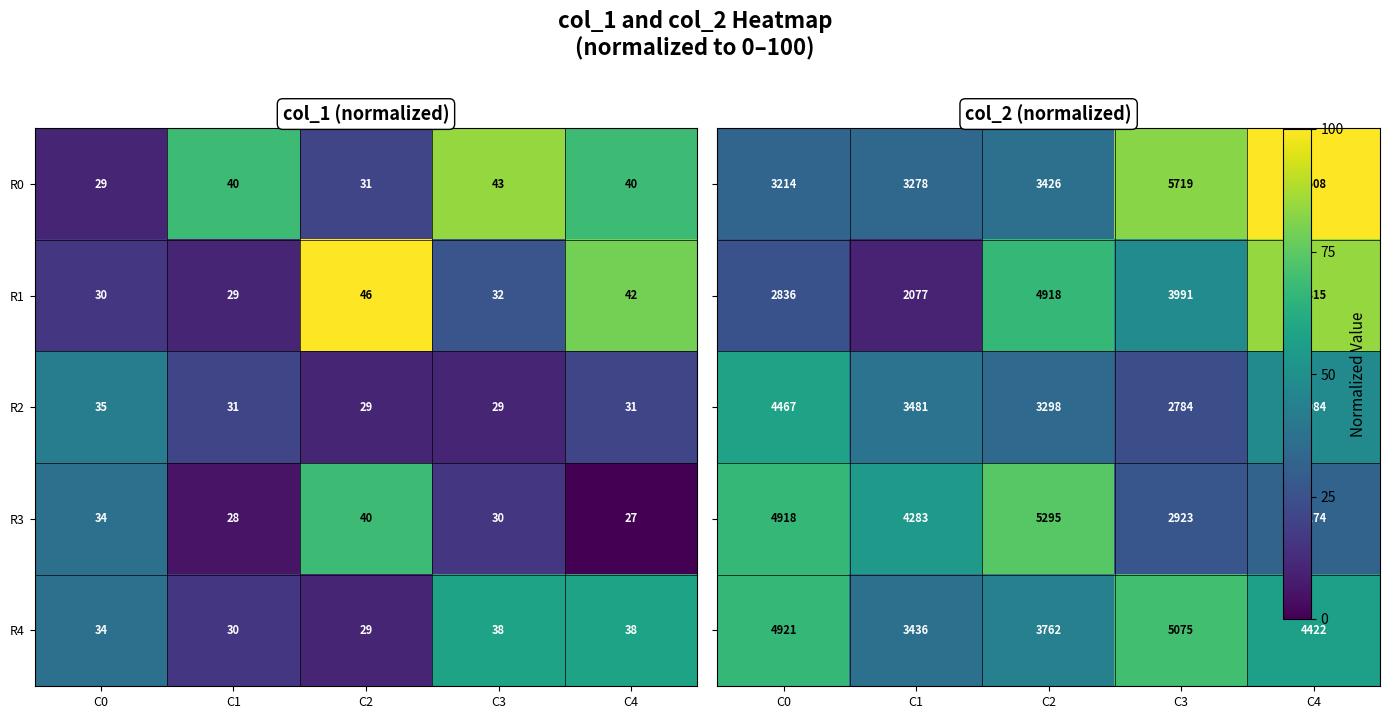

Count the R0 values in the range 31 to 40.

3